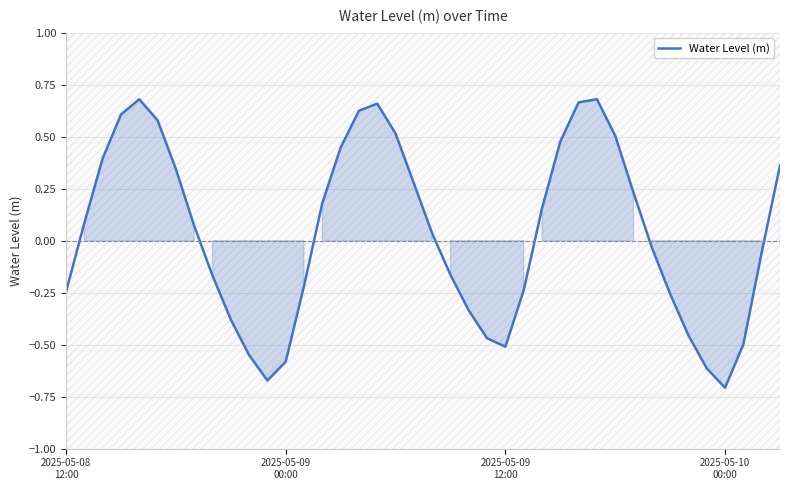

True or false: the data shows -0.6 at 10.

True